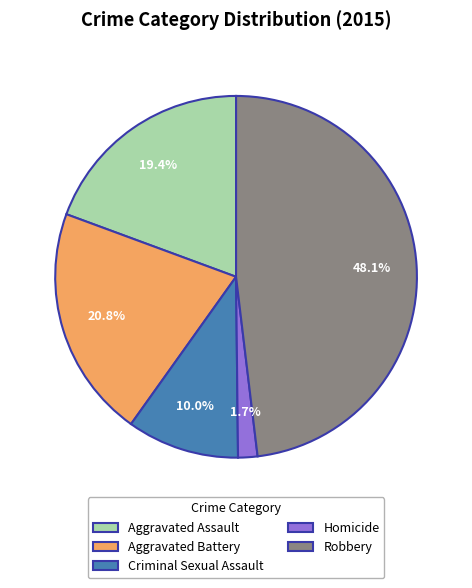

Between Homicide and Aggravated Assault, which is larger?

Aggravated Assault